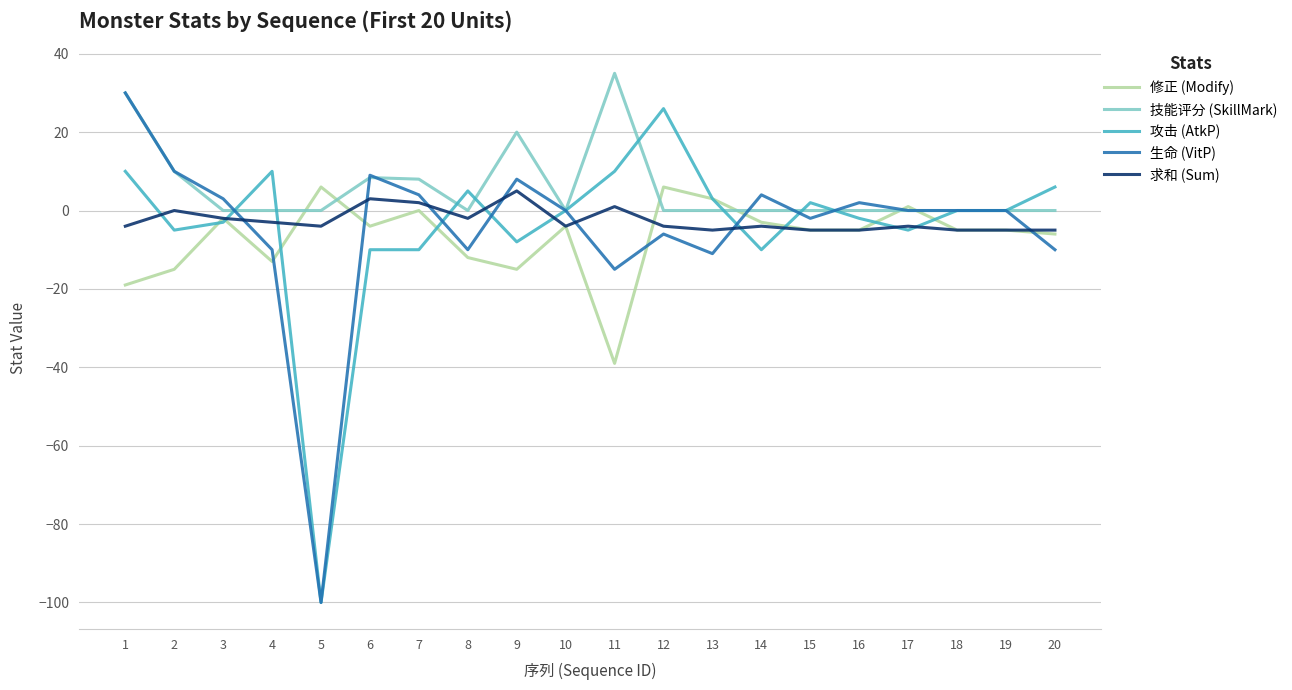

What is the smallest value displayed?

-100.0